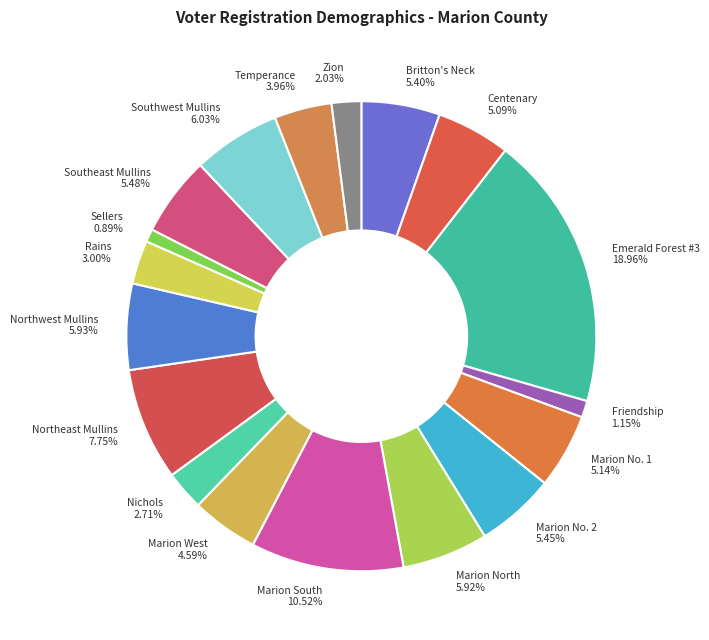

Which has a higher value, Southeast Mullins or Emerald Forest #3?

Emerald Forest #3